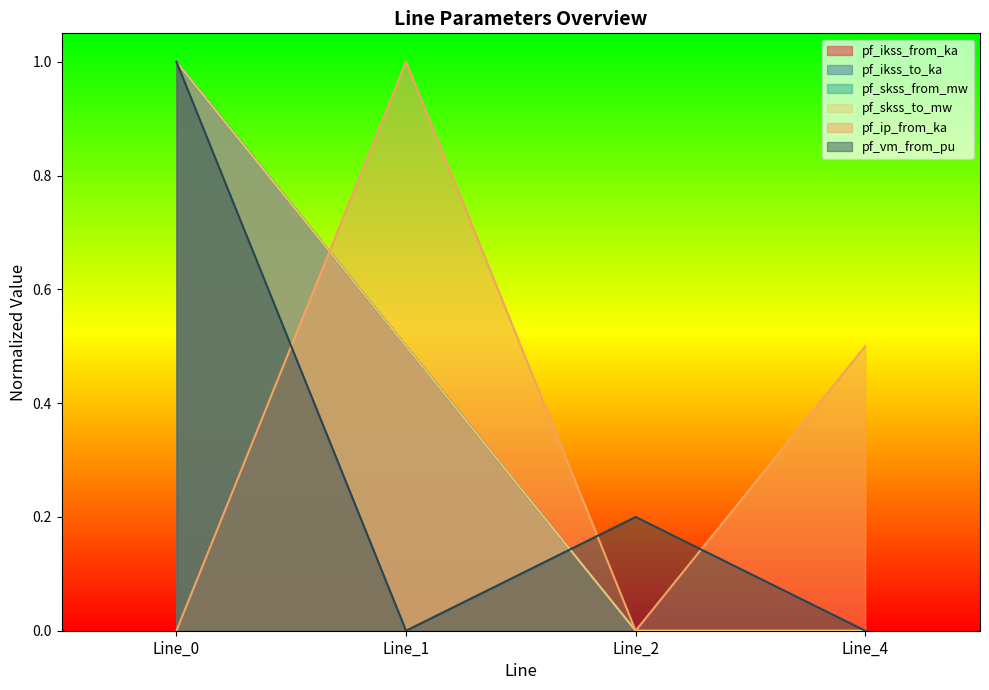

What are all the series names shown in the legend?

pf_ikss_from_ka, pf_ikss_to_ka, pf_skss_from_mw, pf_skss_to_mw, pf_ip_from_ka, pf_vm_from_pu